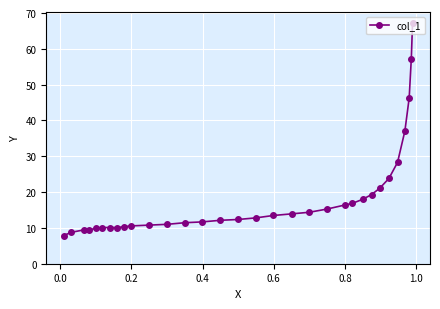

What is the minimum value shown in the chart?

7.9